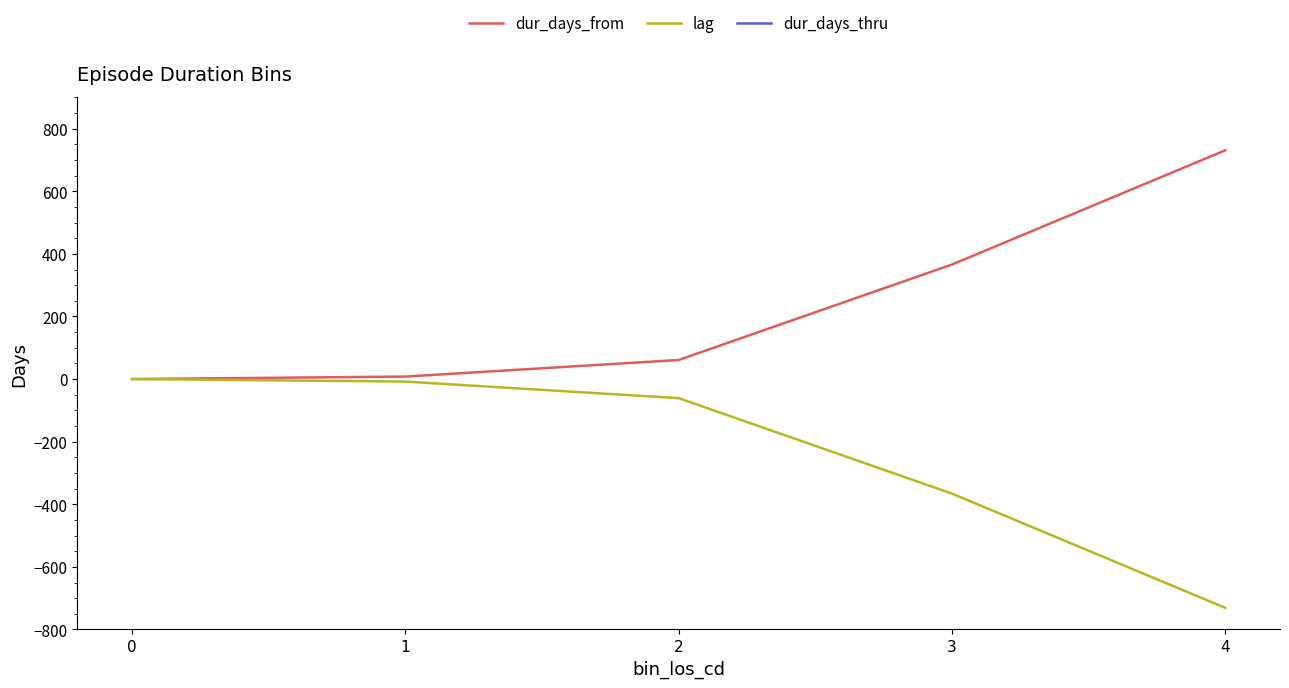

How many values in dur_days_from are above zero?

4